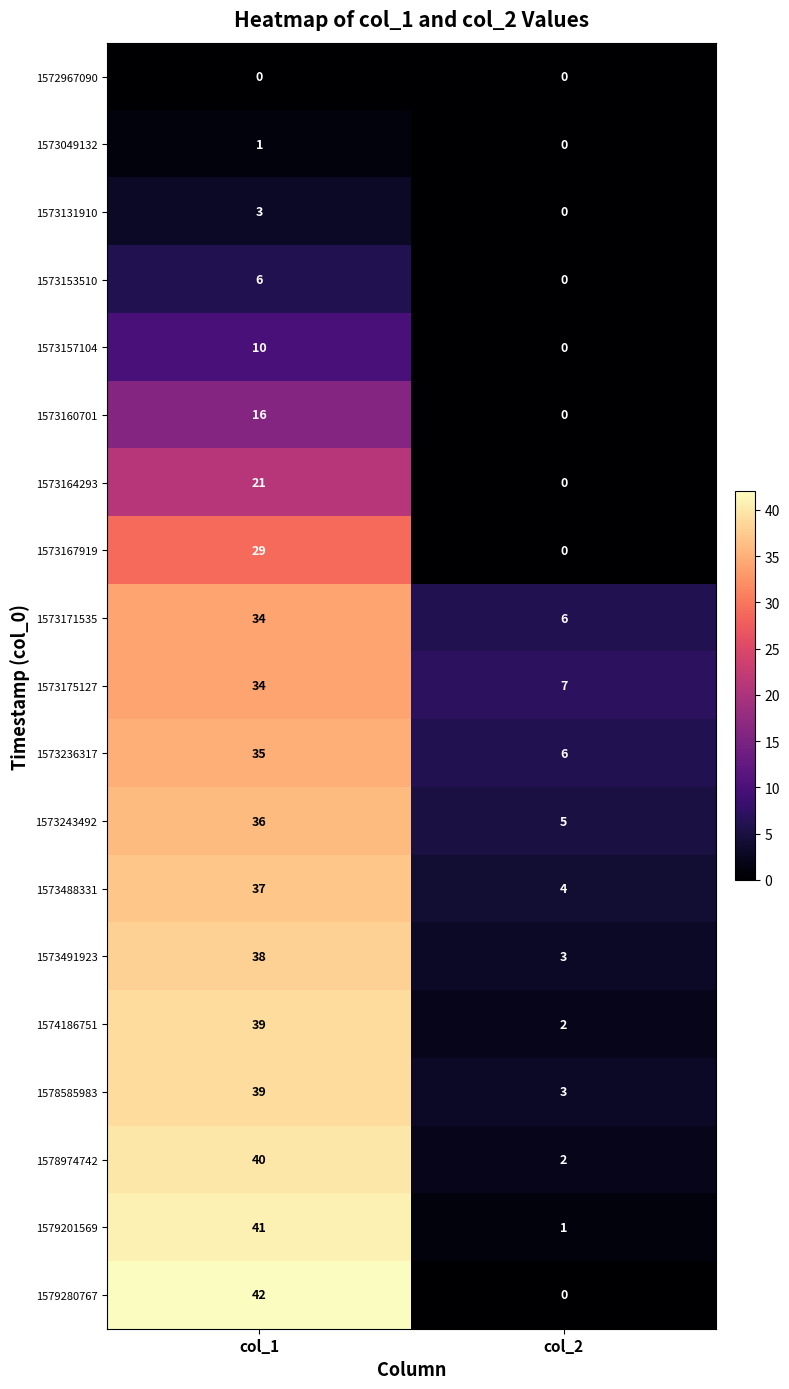

What is the difference between the highest and lowest values at col_1?

42